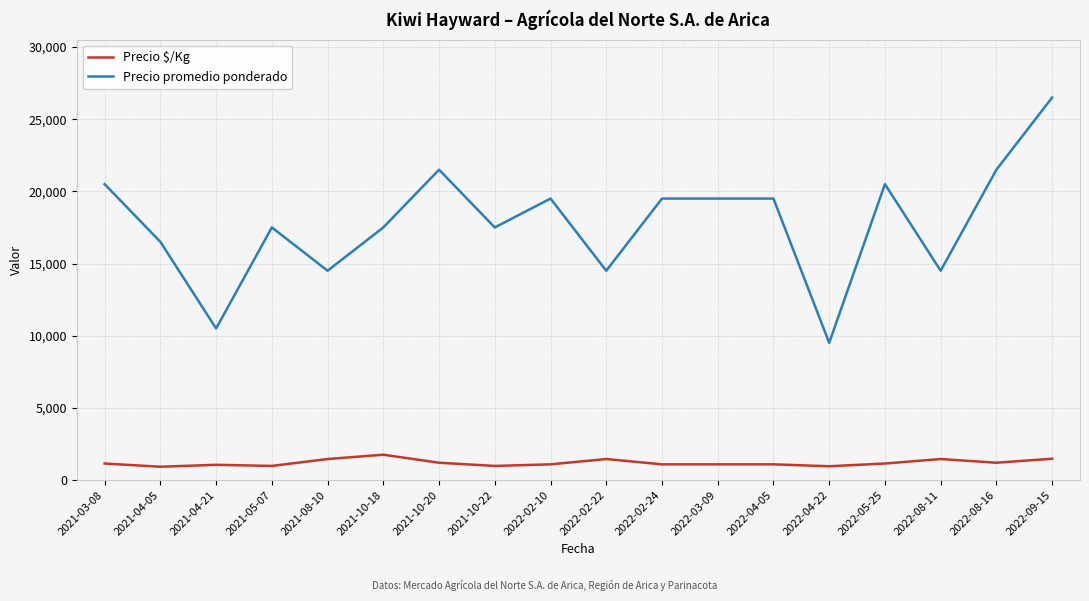

True or false: Precio $/Kg and Precio promedio ponderado cross at least once.

False